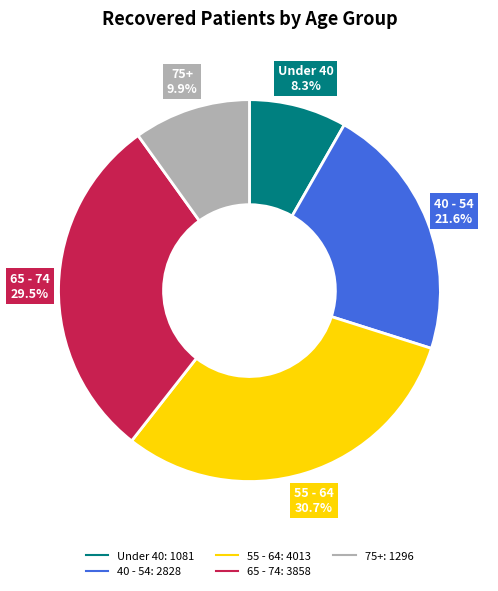

Is there any slice that represents more than half of the pie?

No